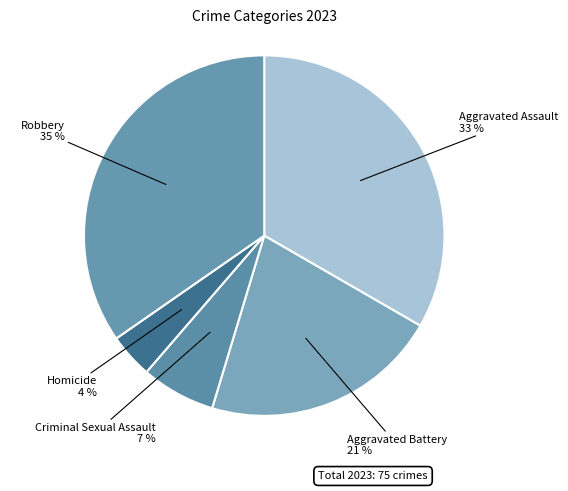

Which slice is the smallest?

Homicide